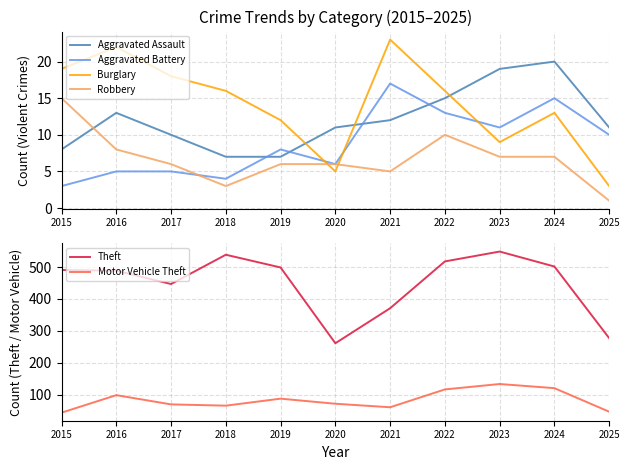

The value of Theft at 2025 is 186. True or false?

False